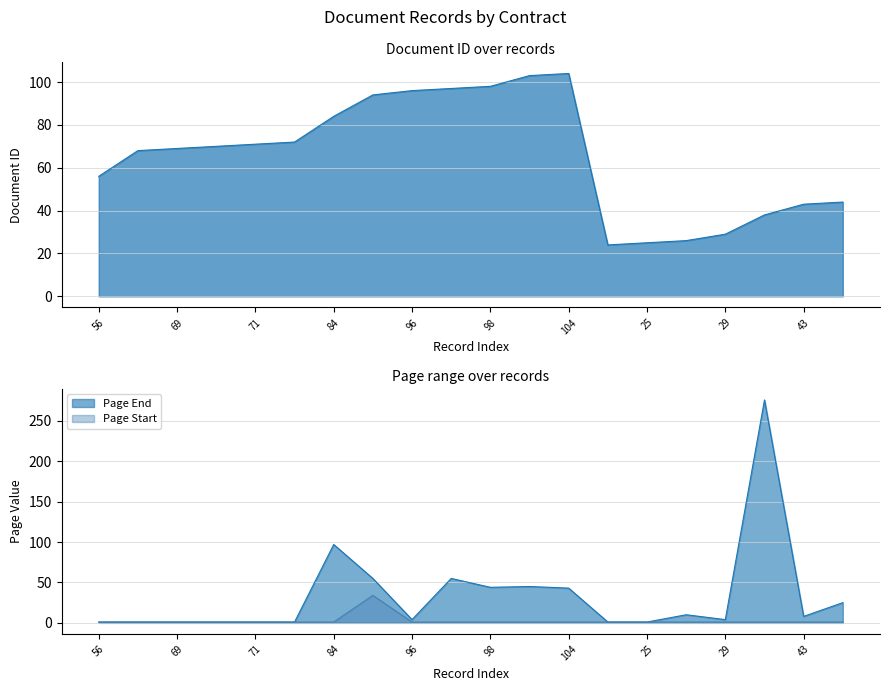

What is the minimum value for Page Start?

1